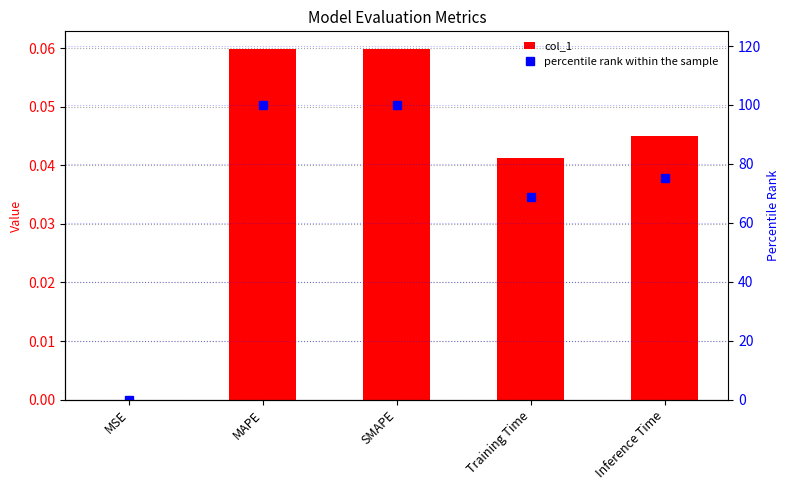

List the series in order of their peak value, highest first.

percentile rank within the sample, col_1